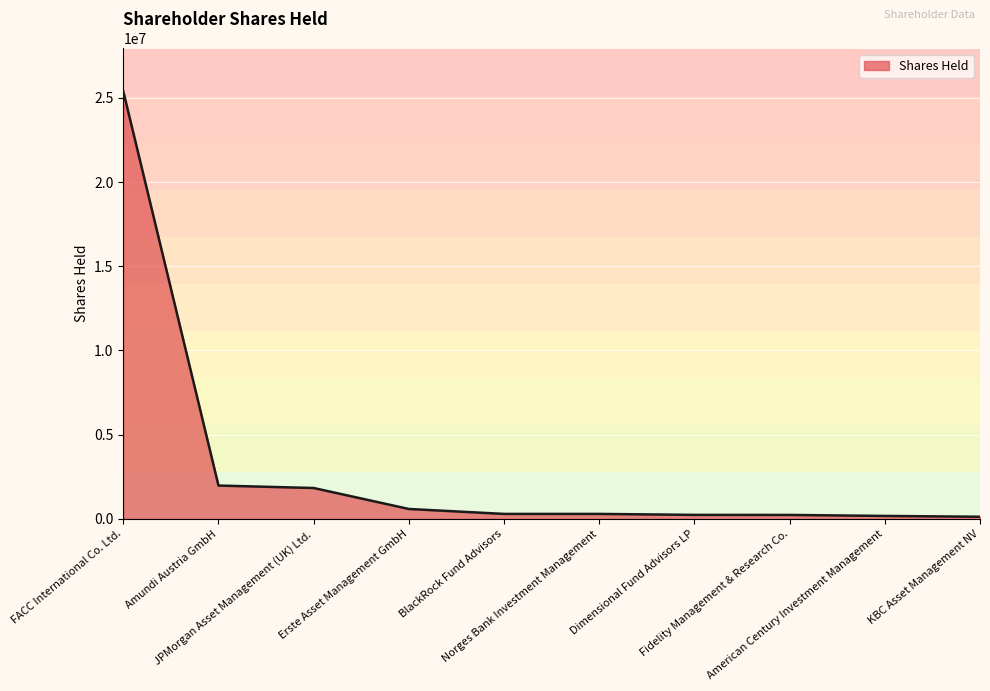

What is the maximum value shown in the chart?

25392636